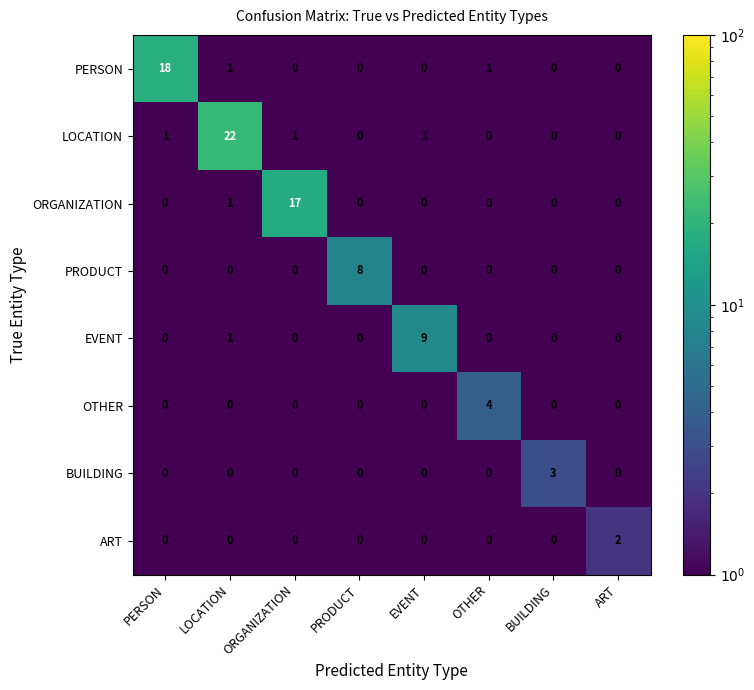

The value of PERSON at BUILDING is 0. True or false?

True